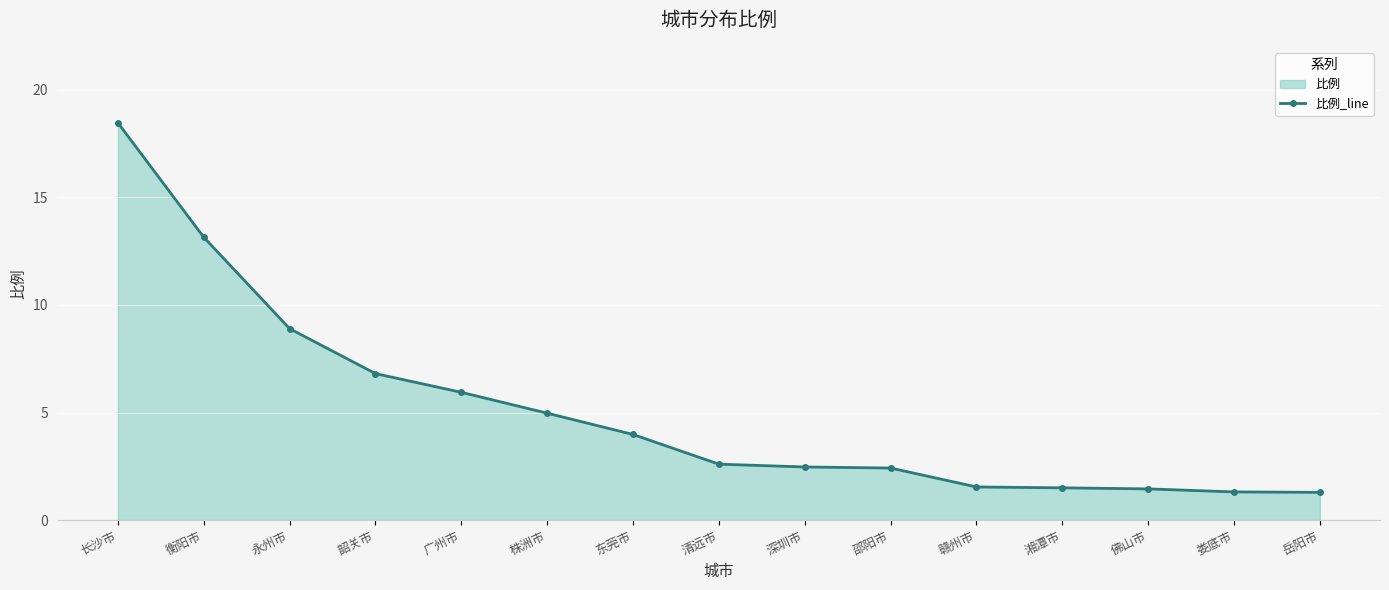

Reading left to right, transcribe all the data shown in this chart.

长沙市=18.5	衡阳市=13.2	永州市=8.9	韶关市=6.8	广州市=5.9	株洲市=5.0	东莞市=4.0	清远市=2.6	深圳市=2.5	邵阳市=2.4	赣州市=1.5	湘潭市=1.5	佛山市=1.4	娄底市=1.3	岳阳市=1.3